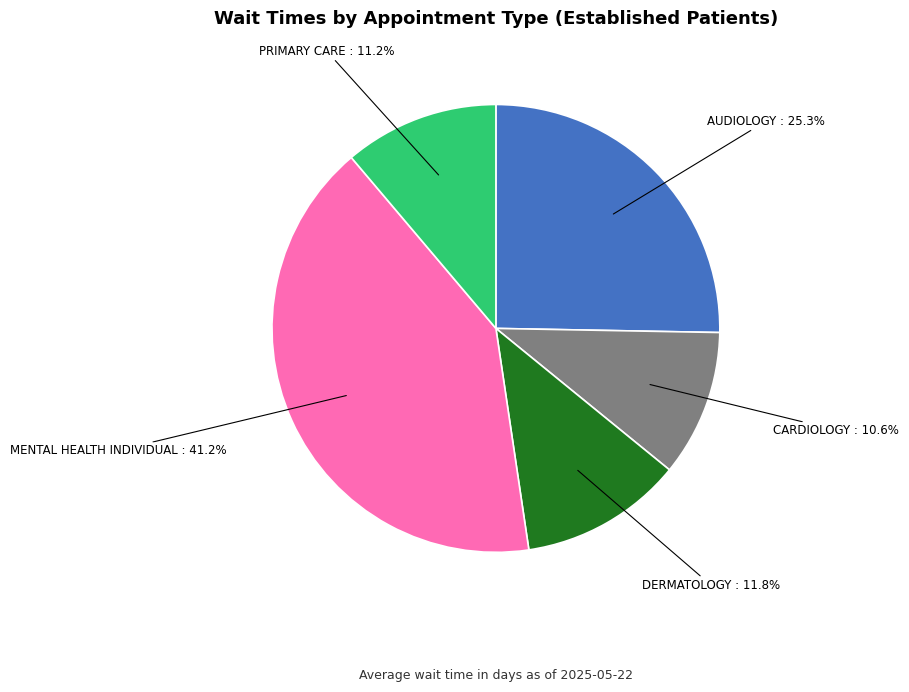

How many slices are in this pie chart?

5